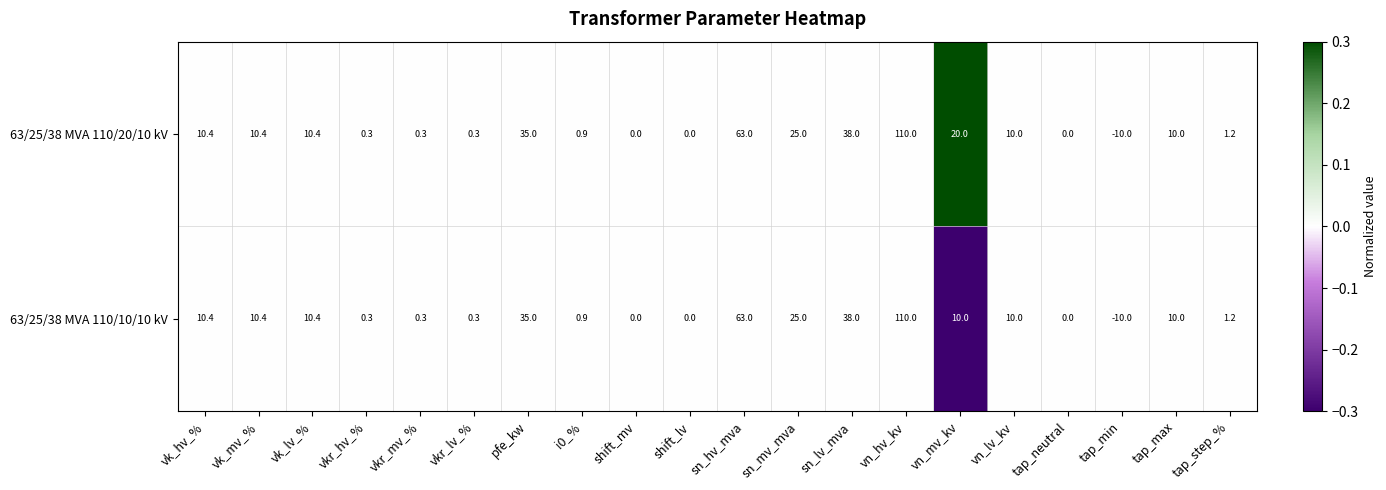

Rank the series by their average value, from highest to lowest.

63/25/38 MVA 110/20/10 kV, 63/25/38 MVA 110/10/10 kV